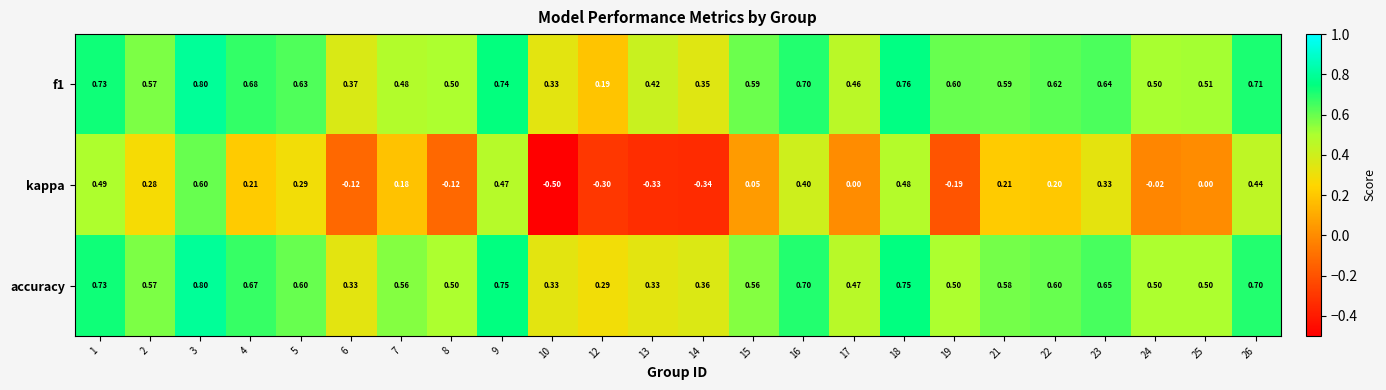

What is the maximum value shown in the chart?

0.8